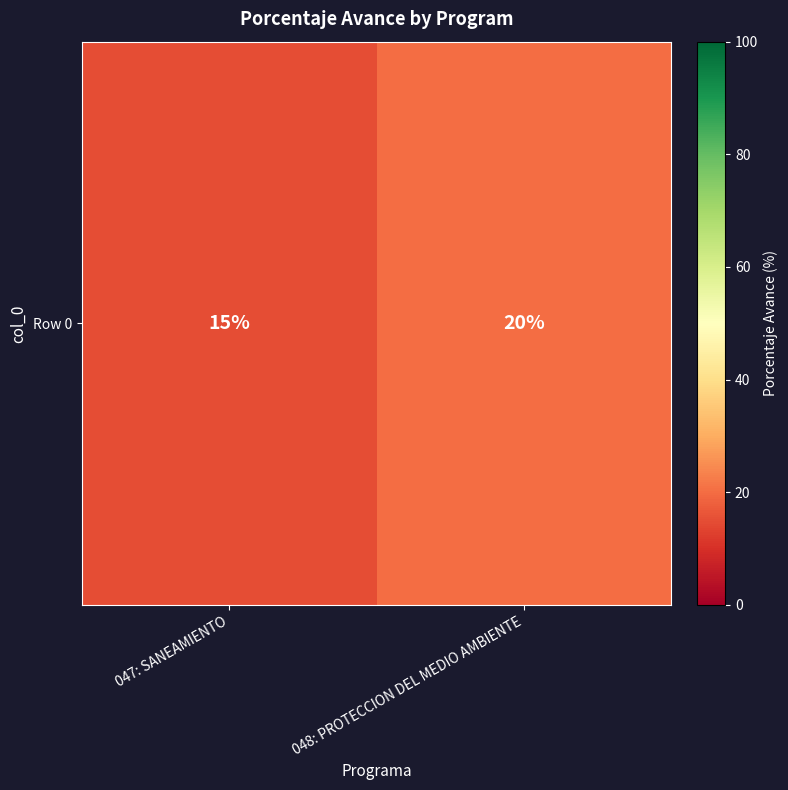

List the labels in order of value, smallest first.

047: SANEAMIENTO, 048: PROTECCION DEL MEDIO AMBIENTE